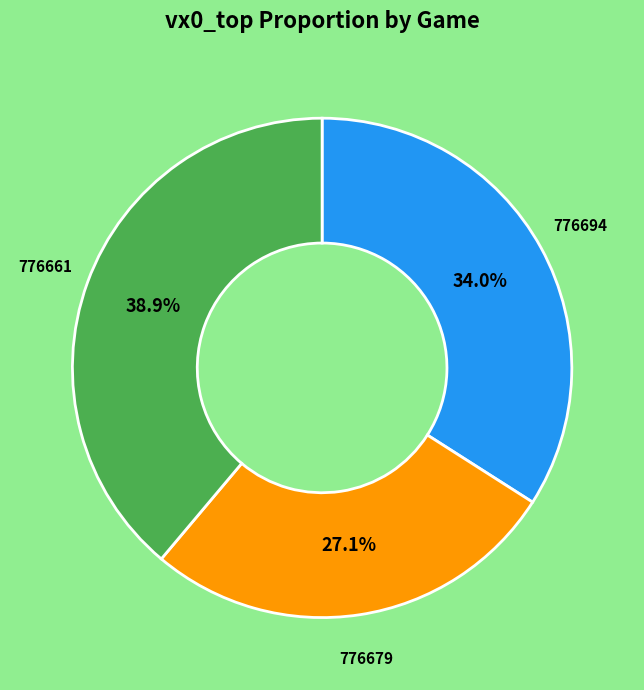

How many slices are in this pie chart?

3